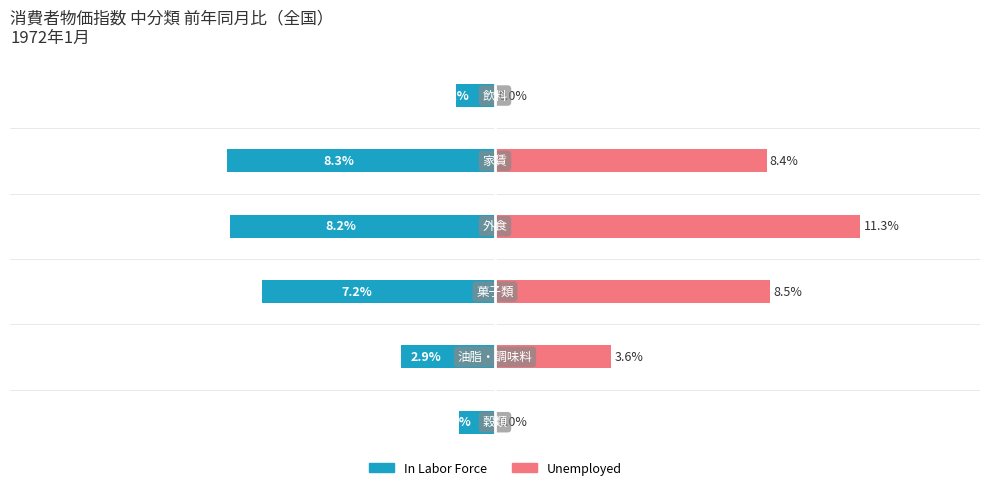

List the series in order of their overall mean, highest first.

Unemployed, In Labor Force